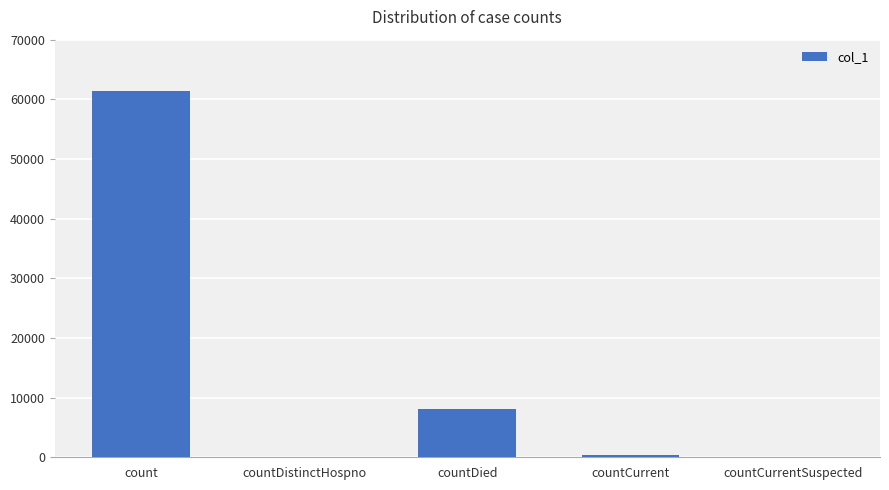

What is the sum of all values?

69865